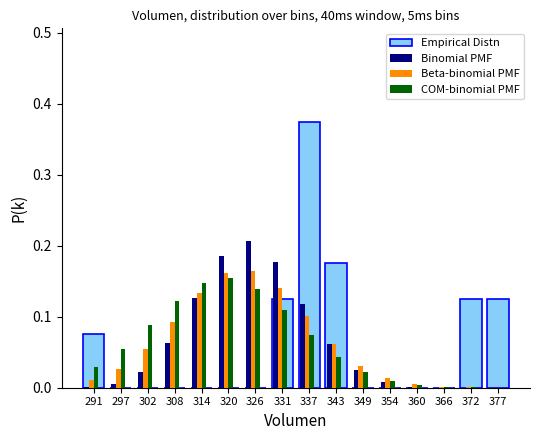

What is the sum of all Beta-binomial PMF values?

1.0